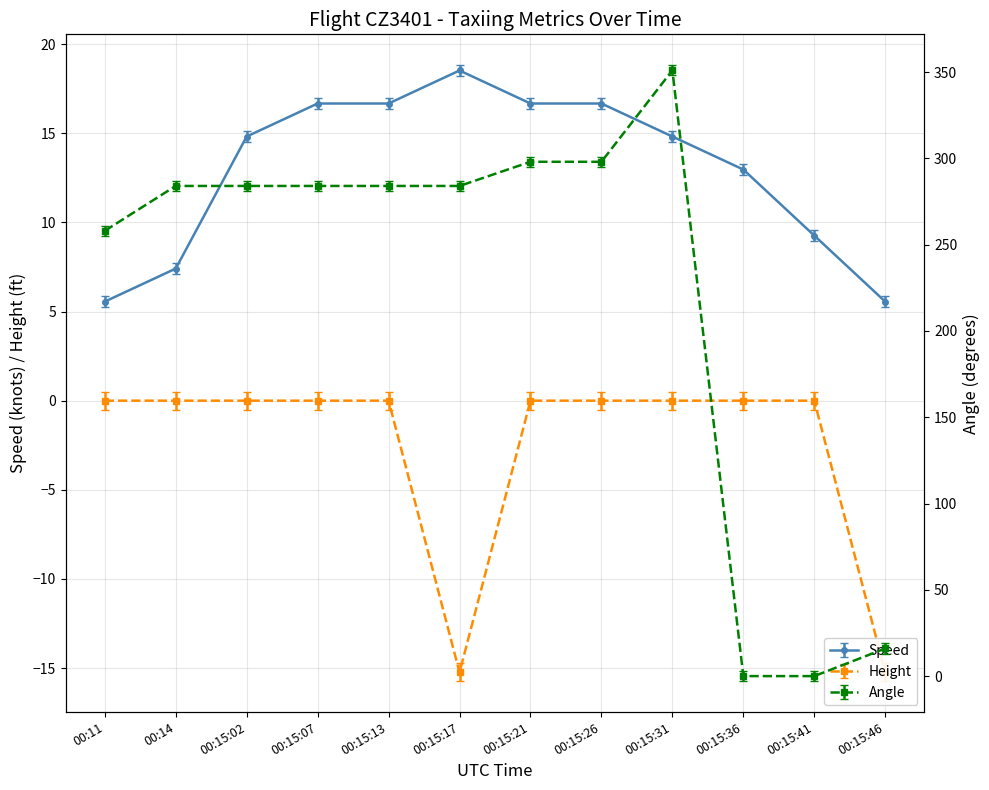

What is the label of the 7th point from the right?

00:15:17